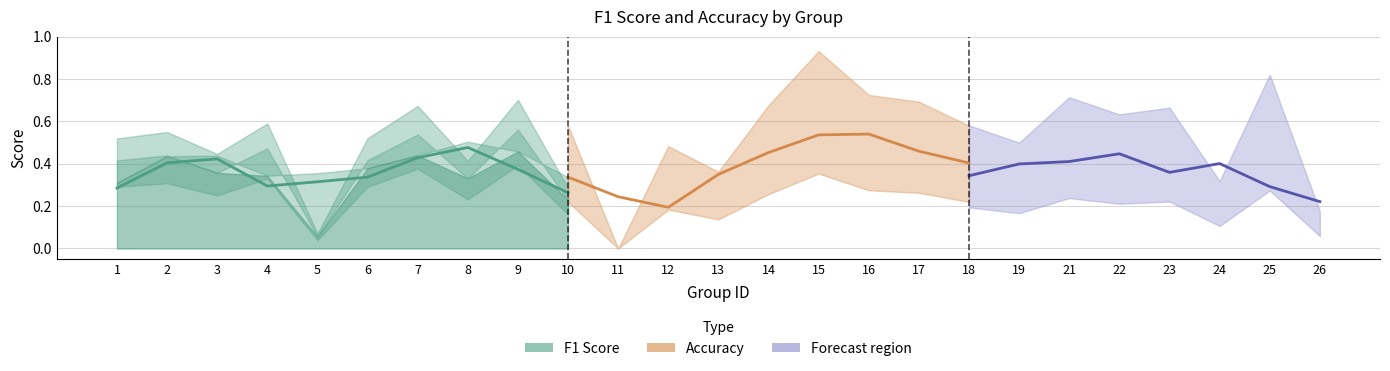

What is the difference between the accuracy values at 1 and 11?

0.5